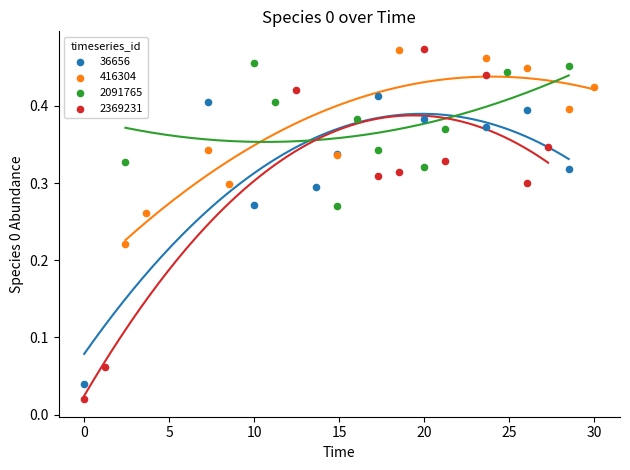

Which series has the largest Y range (max minus min)?

2369231